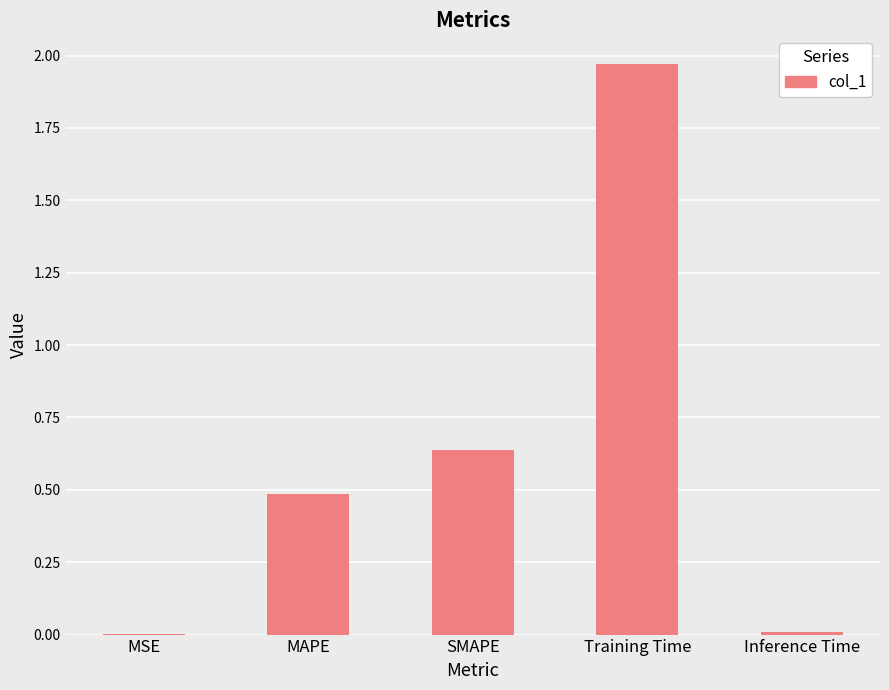

Is it true that the value at Training Time is 1.1?

False